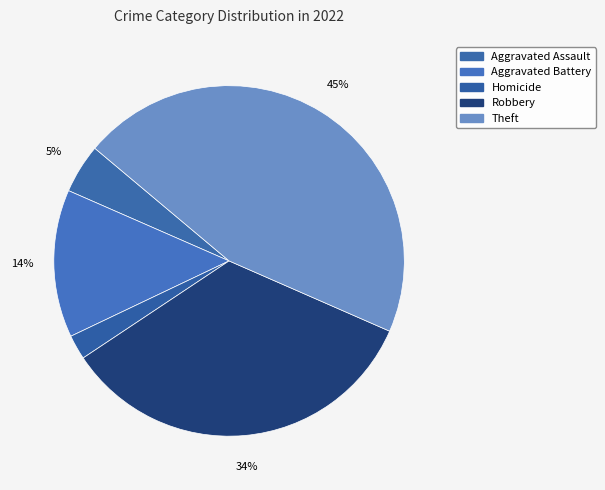

Is there a majority slice in this chart?

No